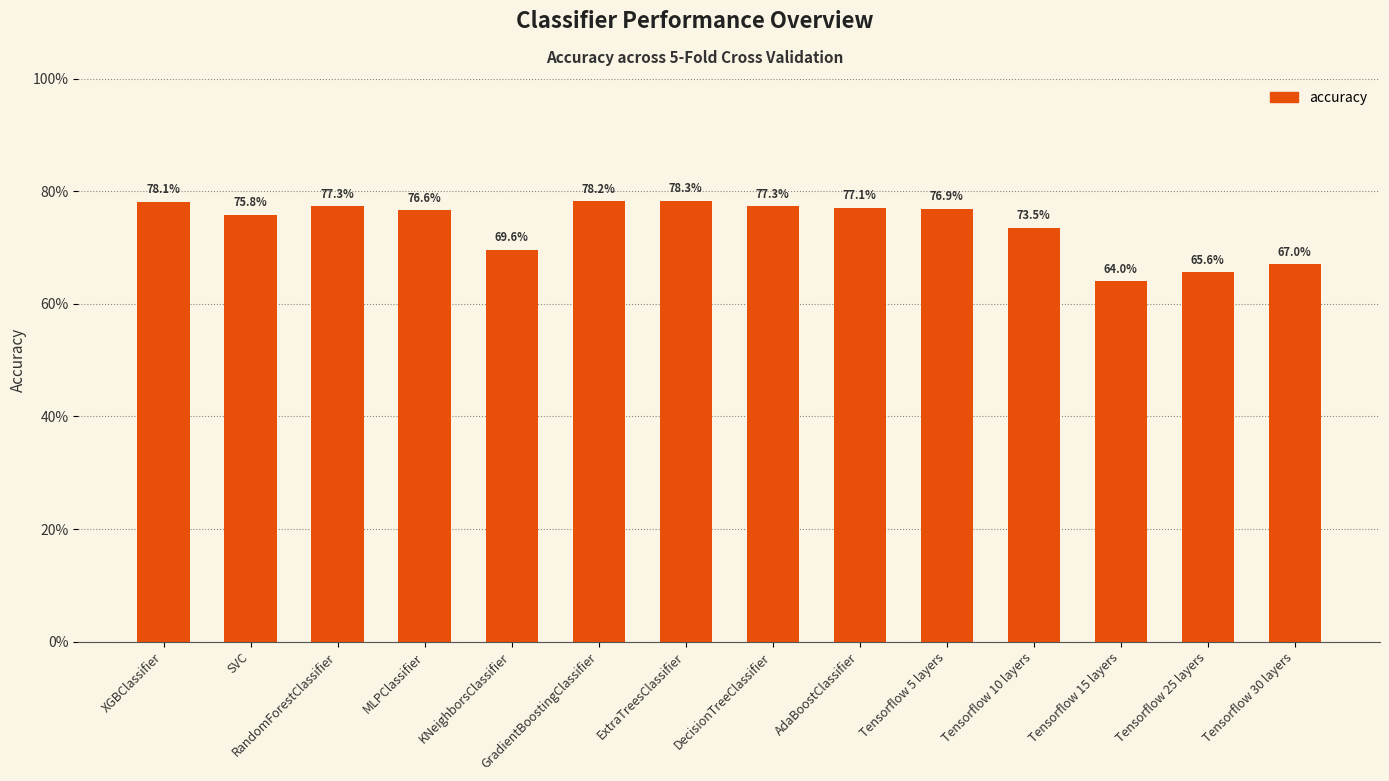

Are the bars horizontal?

No